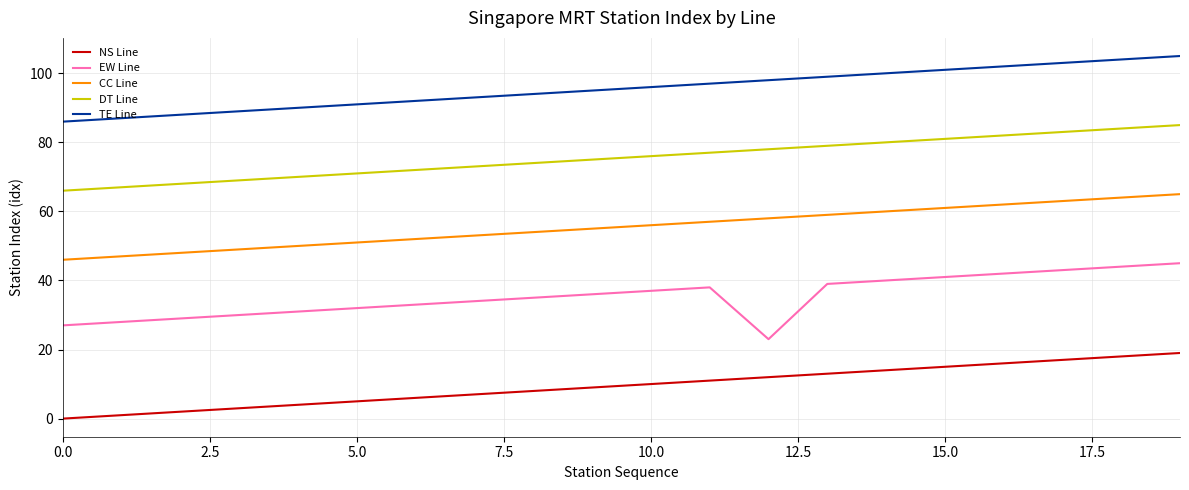

List the series in order of their overall mean, lowest first.

NS Line, EW Line, CC Line, DT Line, TE Line